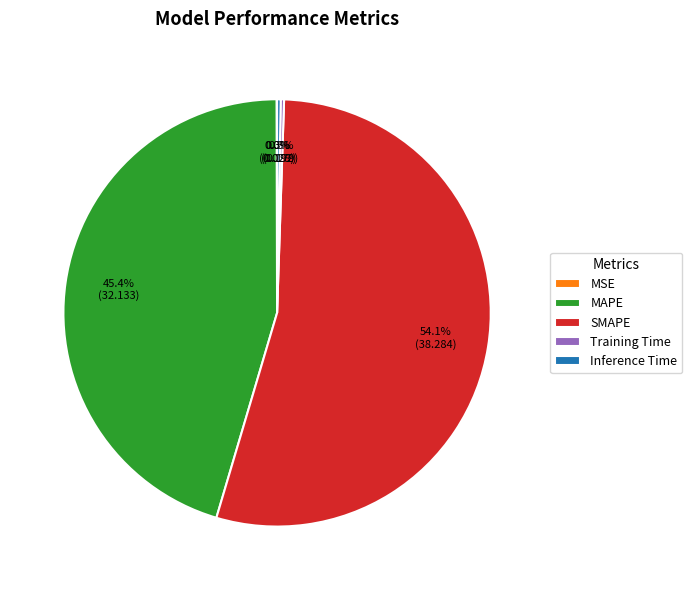

What is the ratio of the value at SMAPE to the value at MAPE?

1.2